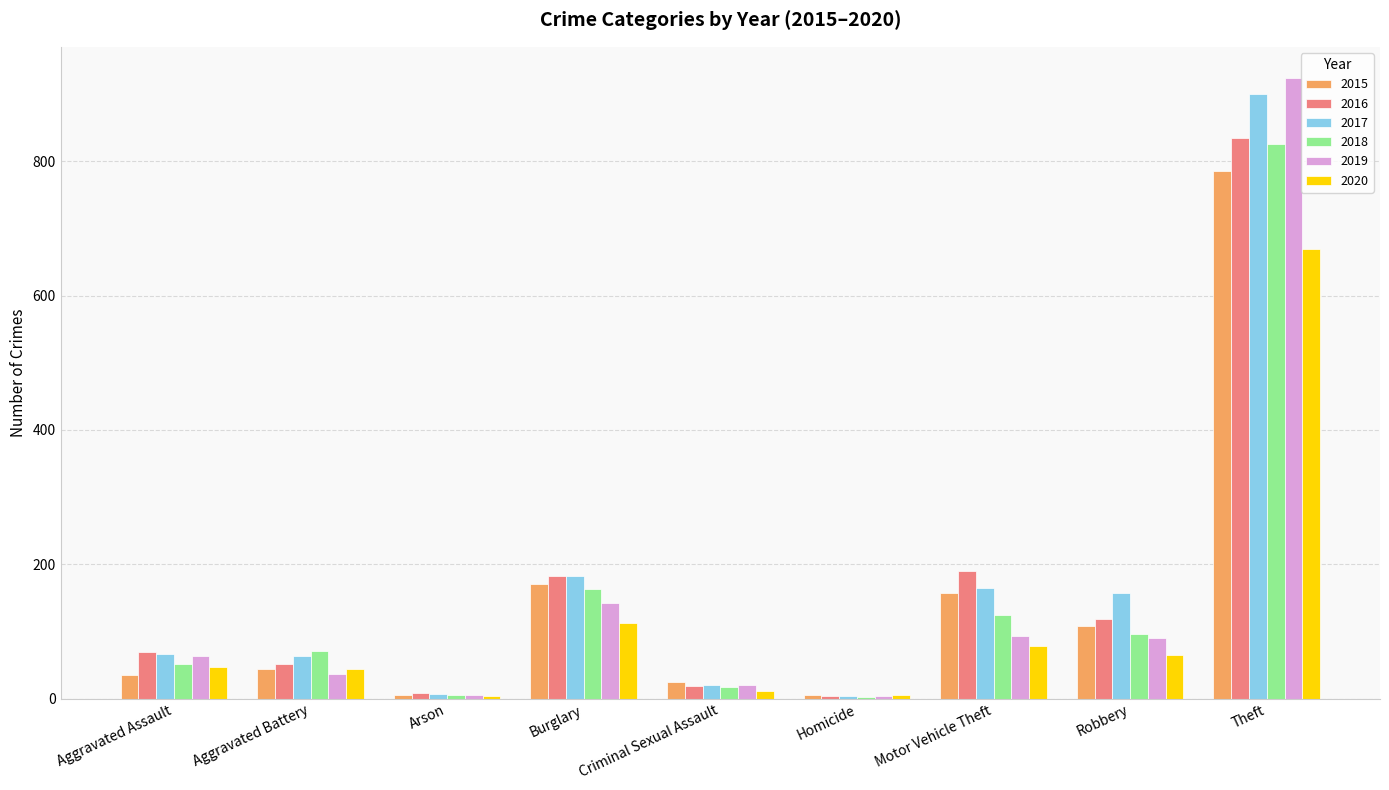

What is the value of the 2019 bar at the 3rd from the left?

5